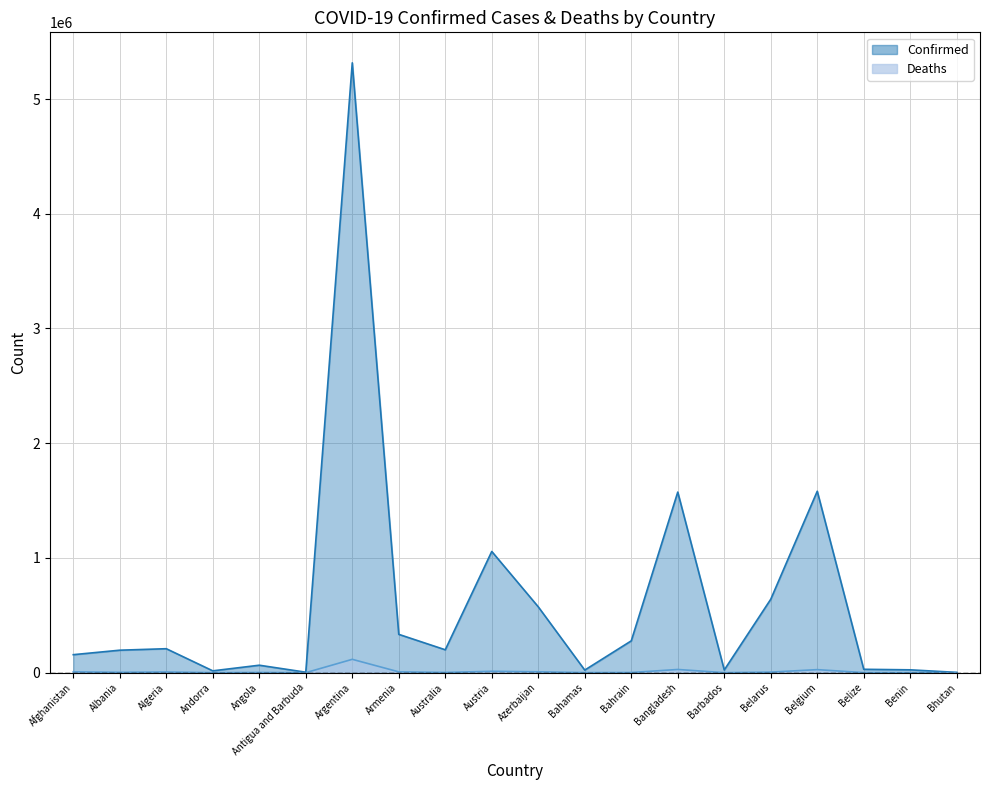

List the series in order of their peak value, lowest first.

Deaths, Confirmed